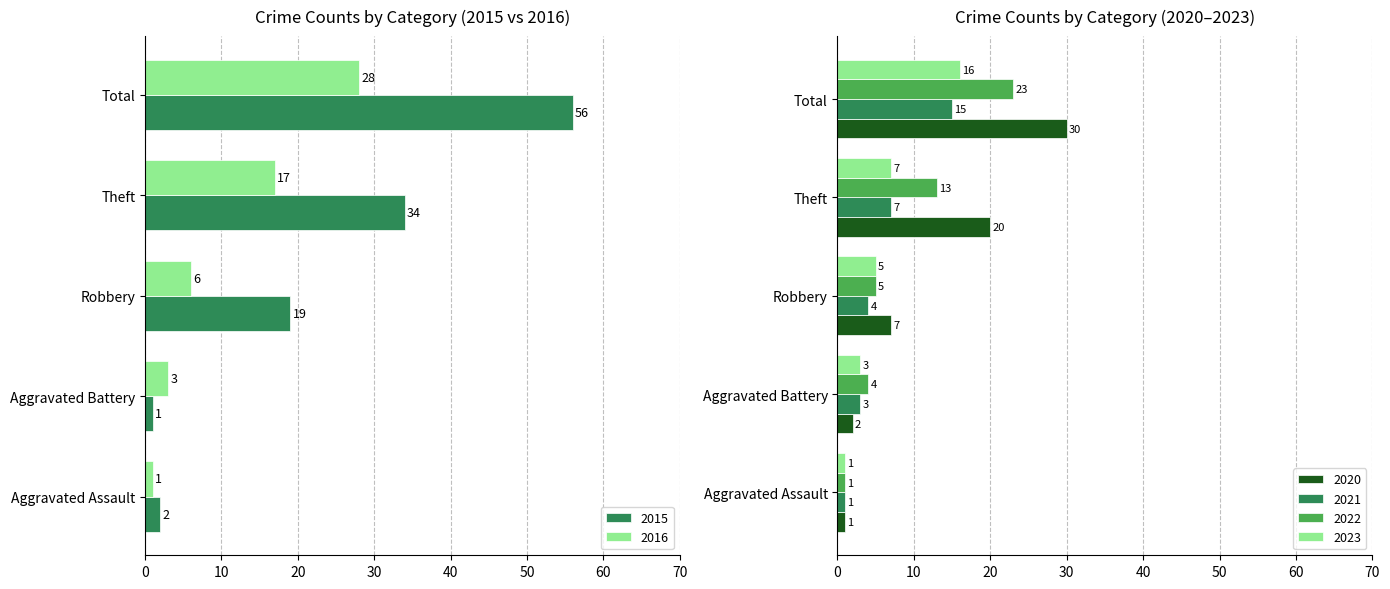

How many data points does each series have?

5